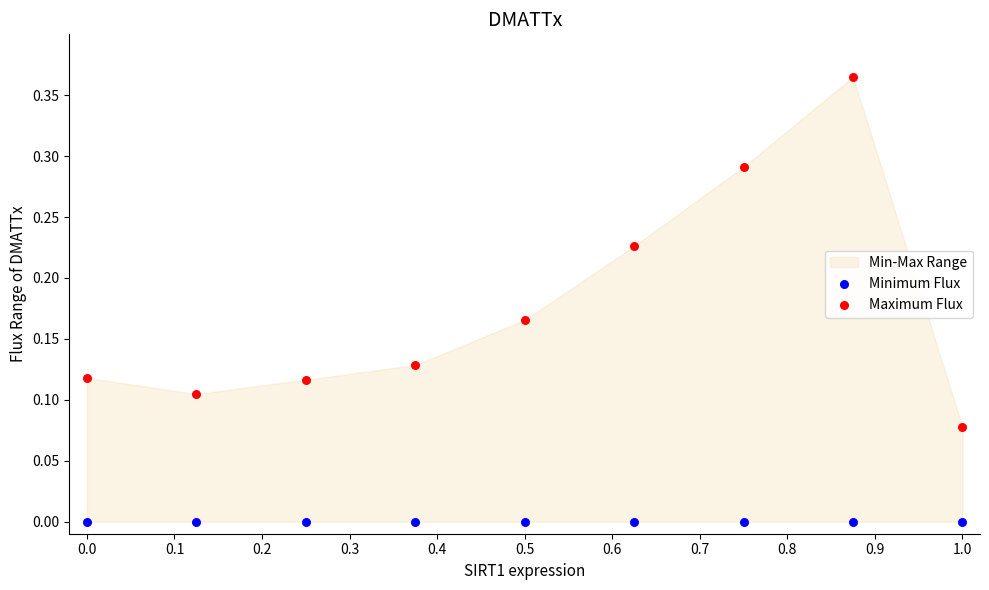

Which series contains the lowest Y value?

Minimum Flux